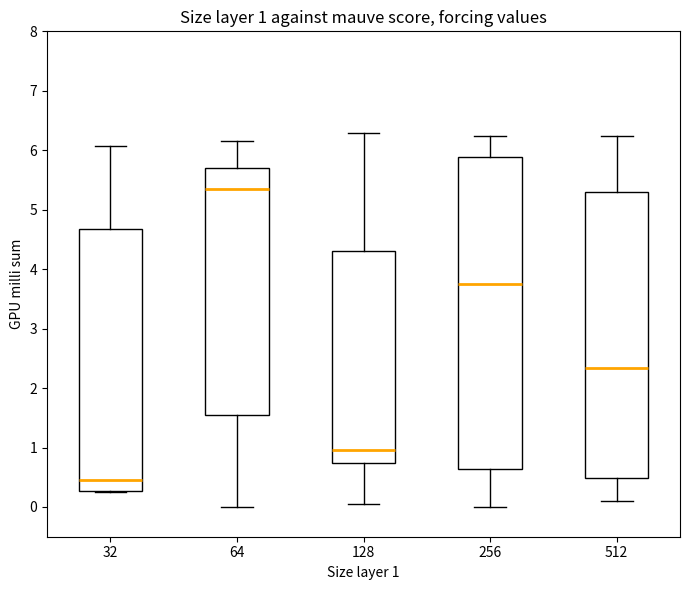

Comparing the boxes themselves (not the whiskers), which one is the tallest?

256